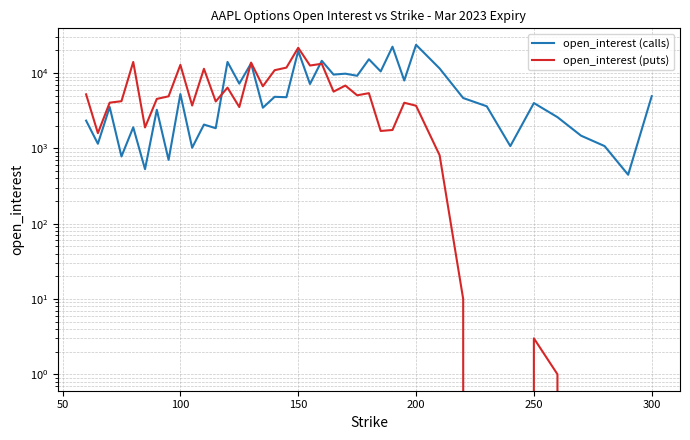

Reading right to left, list all the values displayed in this chart.

open_interest (calls): 4930	446	1072	1474	2597	3997	1071	3621	4660	11511	23727	7962	22399	10519	15251	9199	9813	9546	14543	7154	19689	4777	4837	3464	13456	7232	14051	1852	2070	1019	5265	703	3255	529	1903	781	3541	1151	2335
open_interest (puts): 0	0	0	0	1	3	0	0	10	811	3683	4034	1754	1702	5405	5064	6823	5668	13276	12595	21664	11814	10912	6676	13771	3537	6402	4197	11396	3706	12849	4911	4535	1896	14040	4230	4043	1592	5217